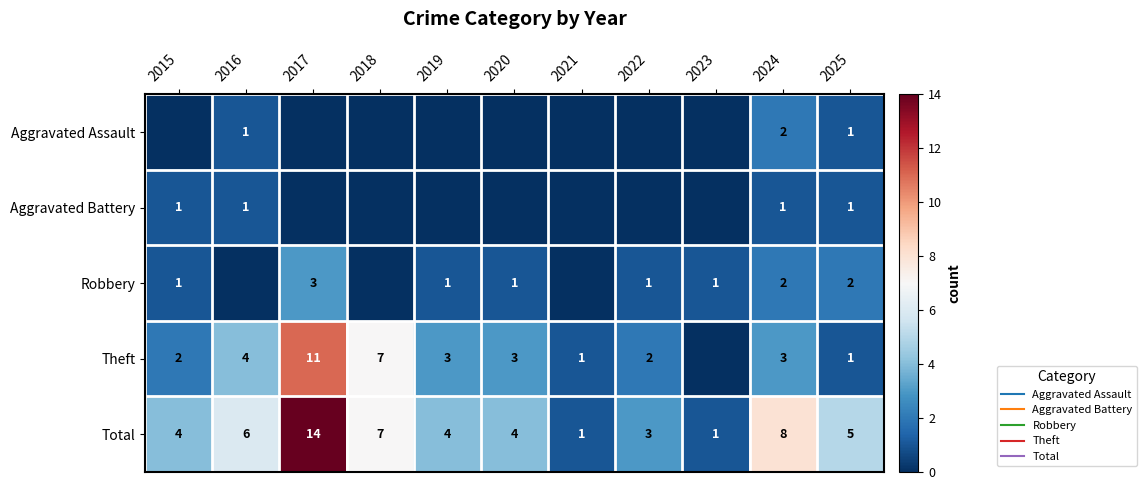

At which category does the chart reach its minimum across all series?

2015